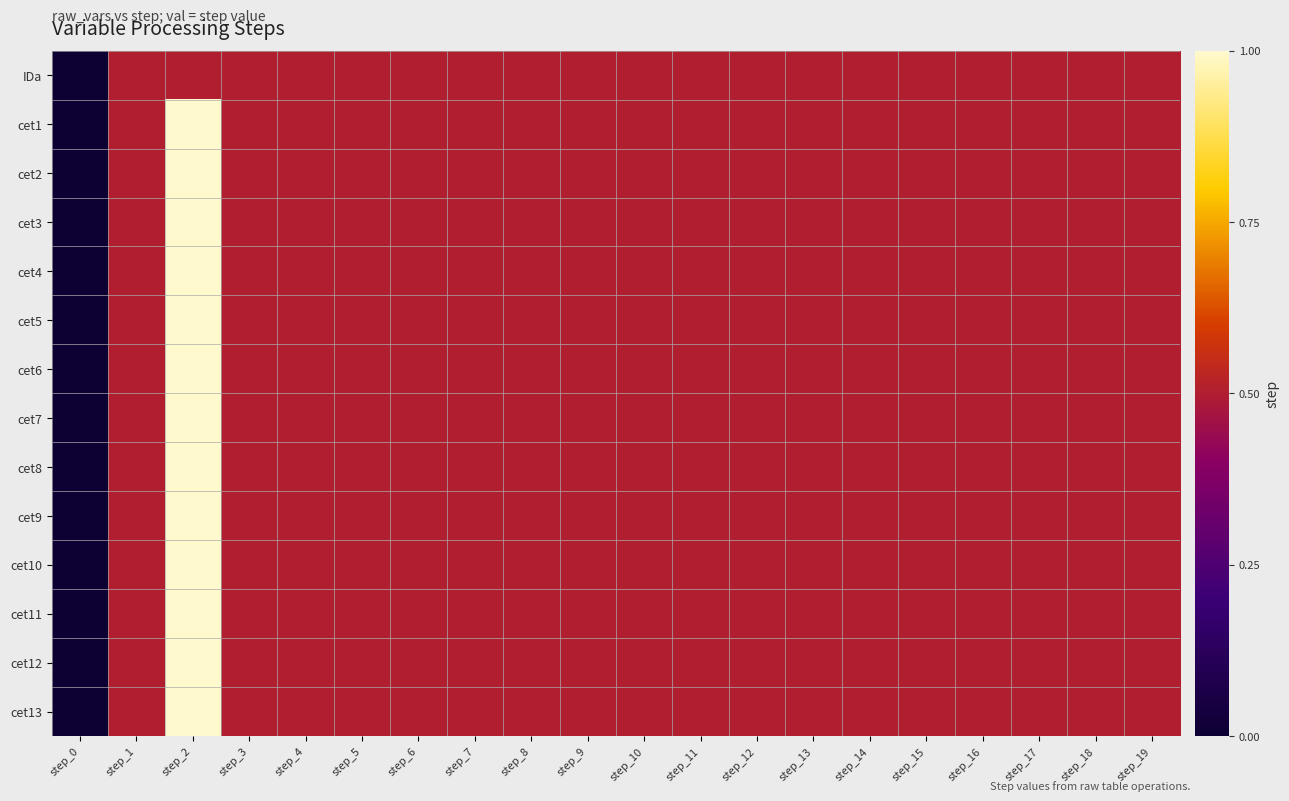

Which category has the lowest value across all series?

step_0